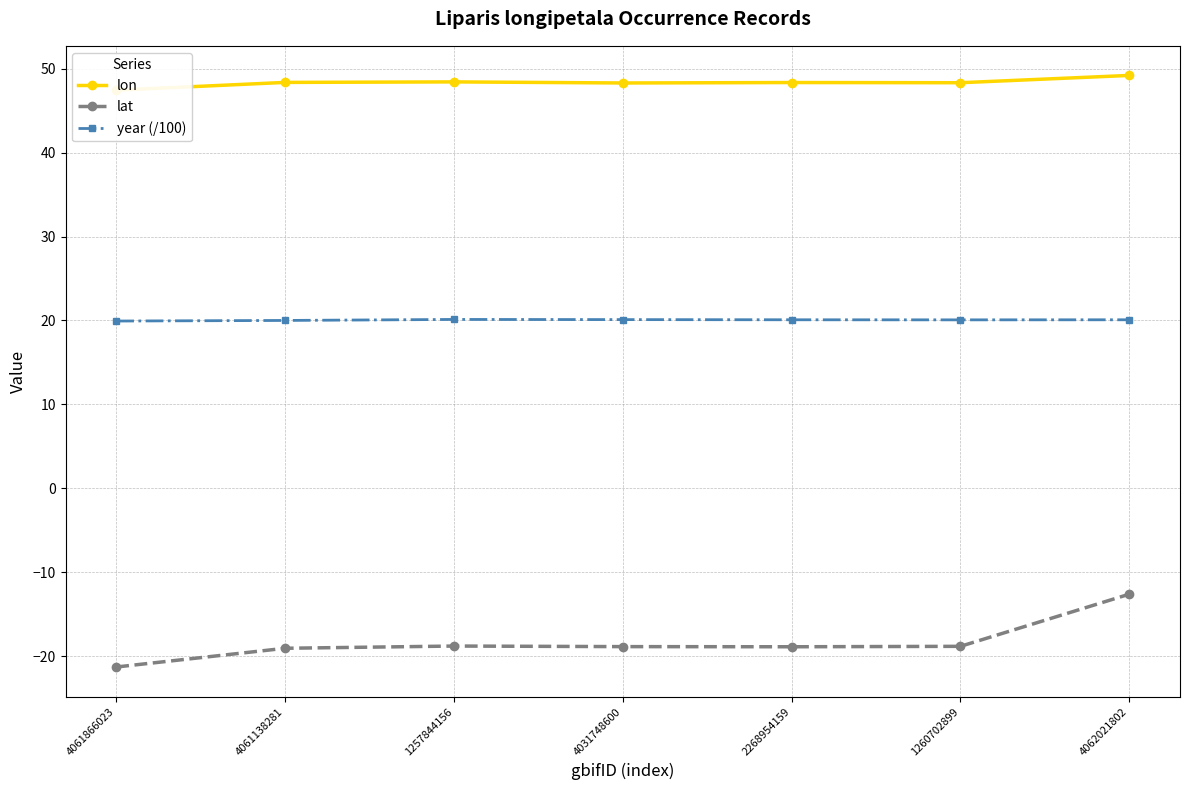

At which label is lon closest to 48?

4031748600